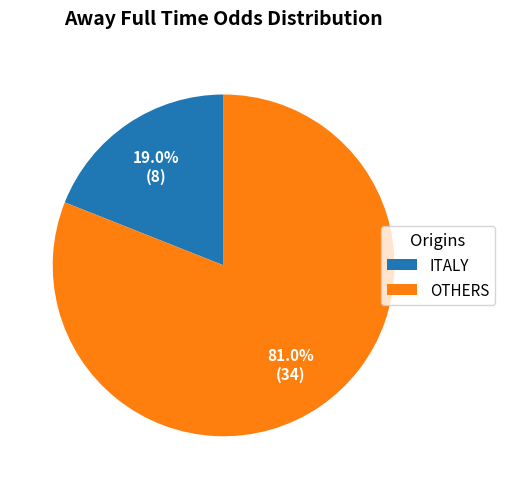

Rank the categories by value from lowest to highest.

ITALY, OTHERS